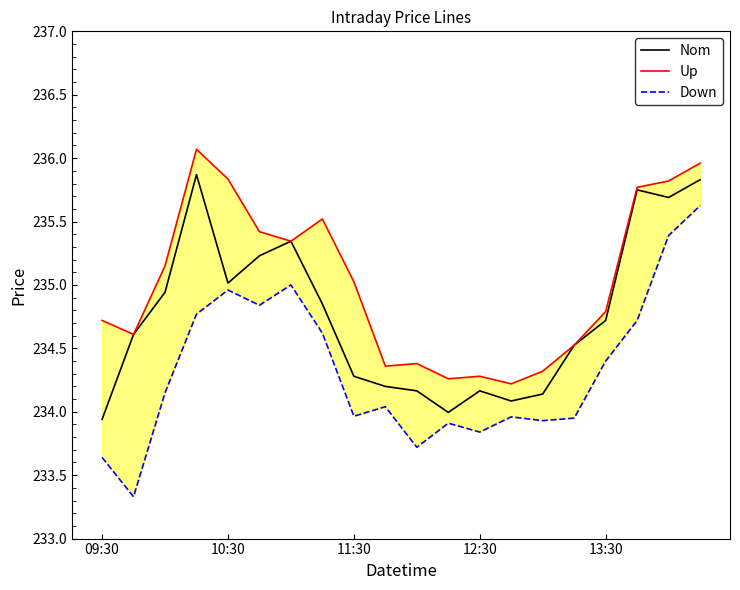

Does the chart display data point markers on the line(s)?

No